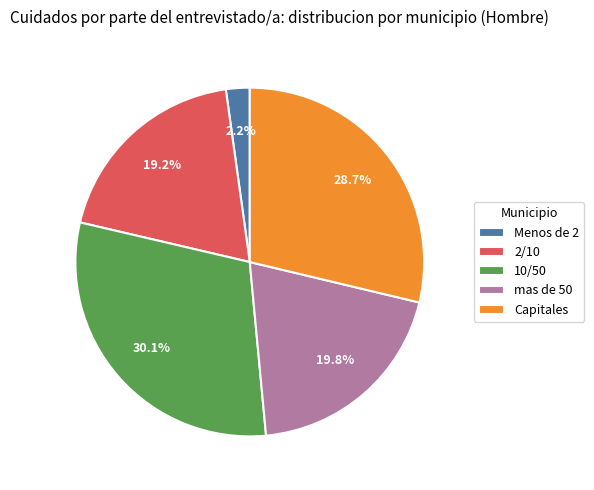

Which slice is the largest?

10/50